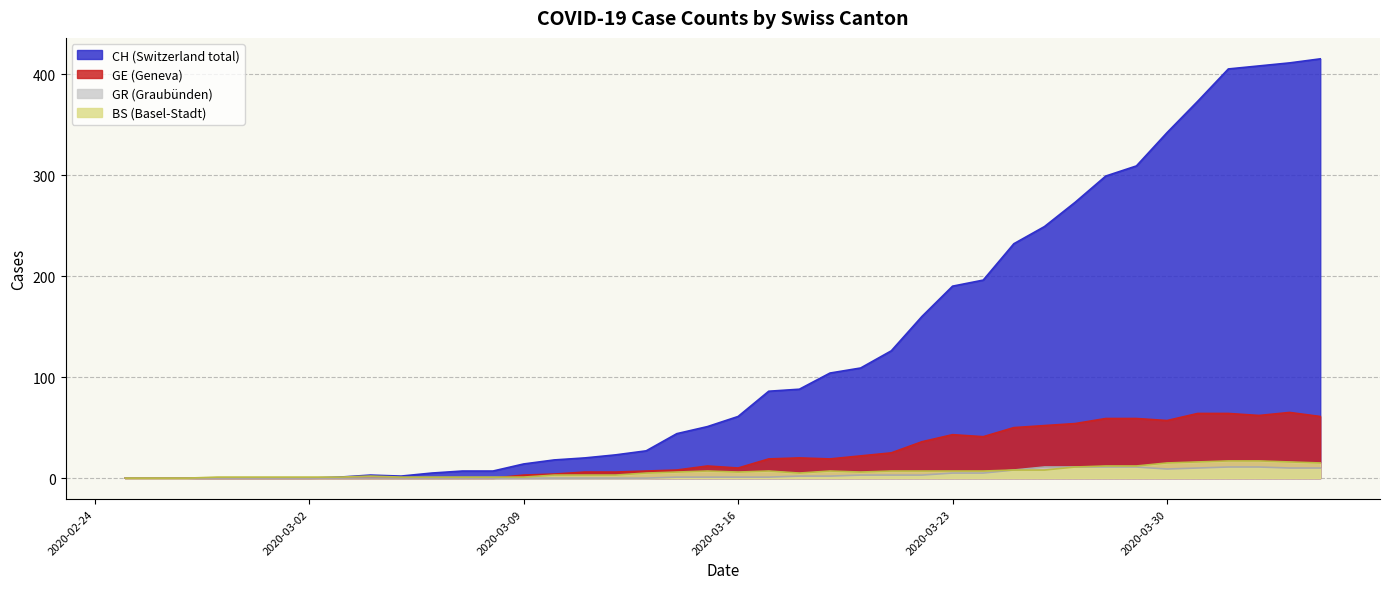

What is the greatest value displayed?

415